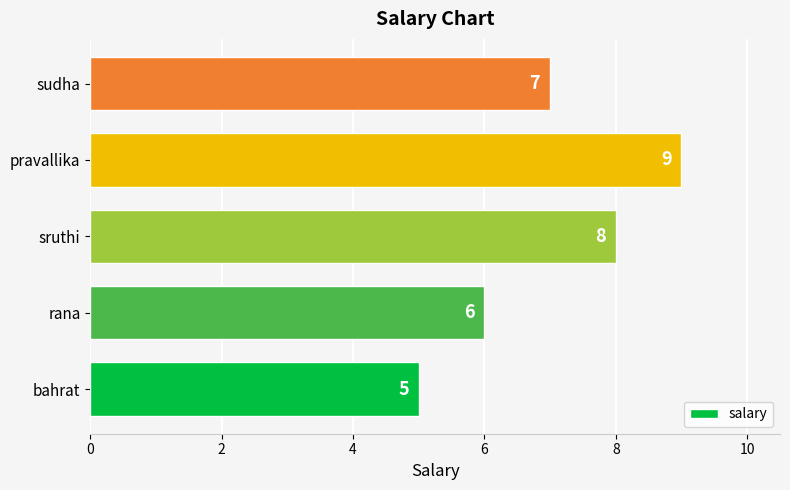

What is the ratio of the value at sruthi to the value at pravallika?

0.9